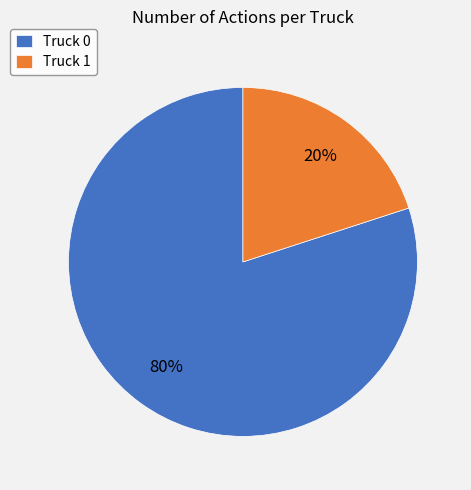

What is the majority slice?

Truck 0